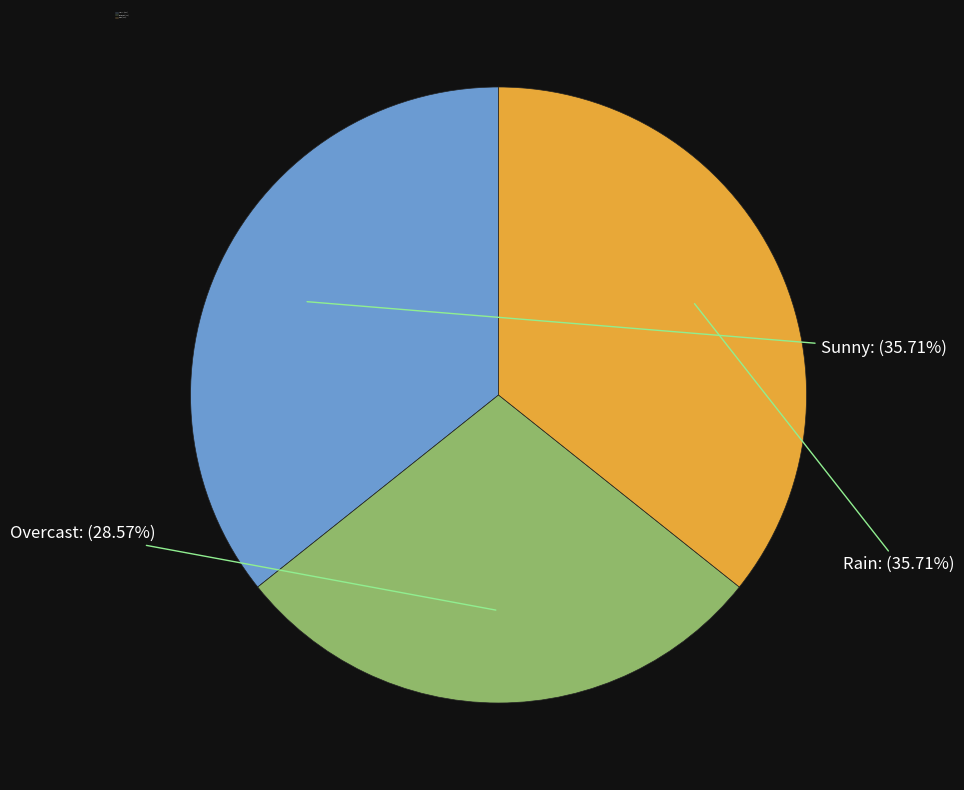

What percentage is the Overcast slice, to the nearest percent?

29%